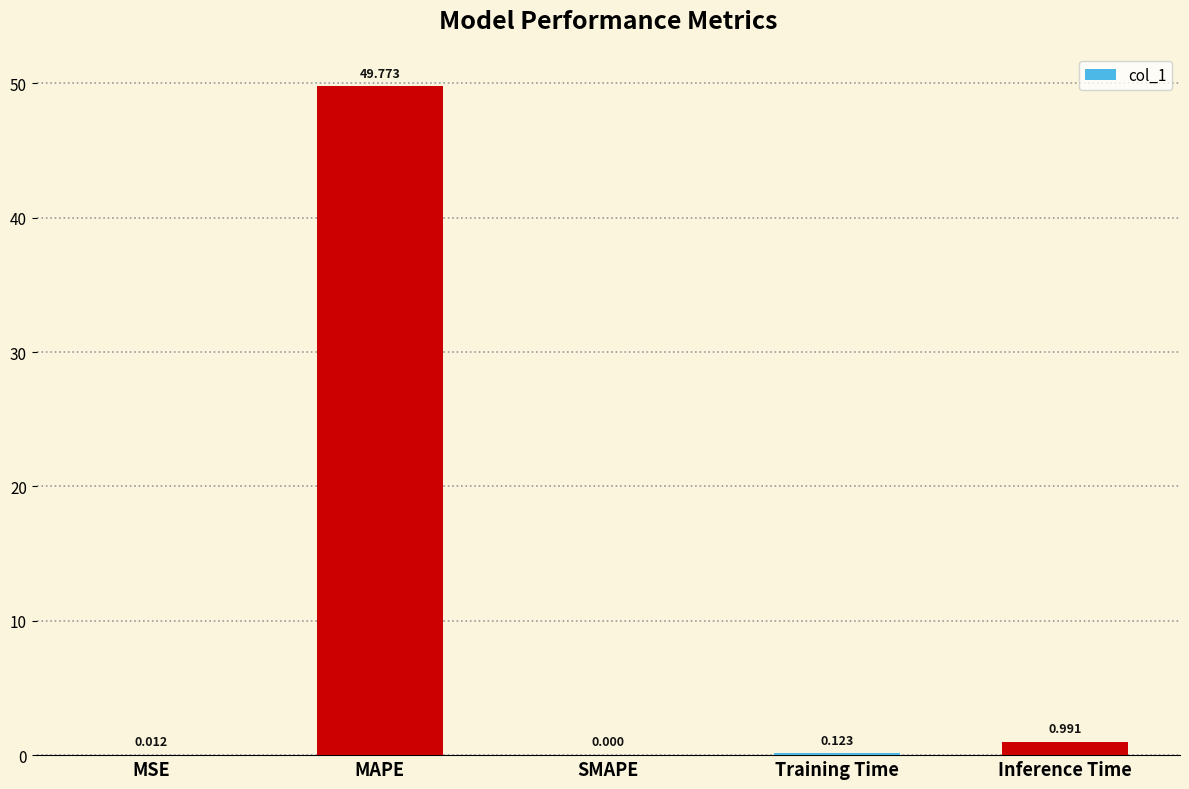

Where is the data nearest to the value 24?

Inference Time